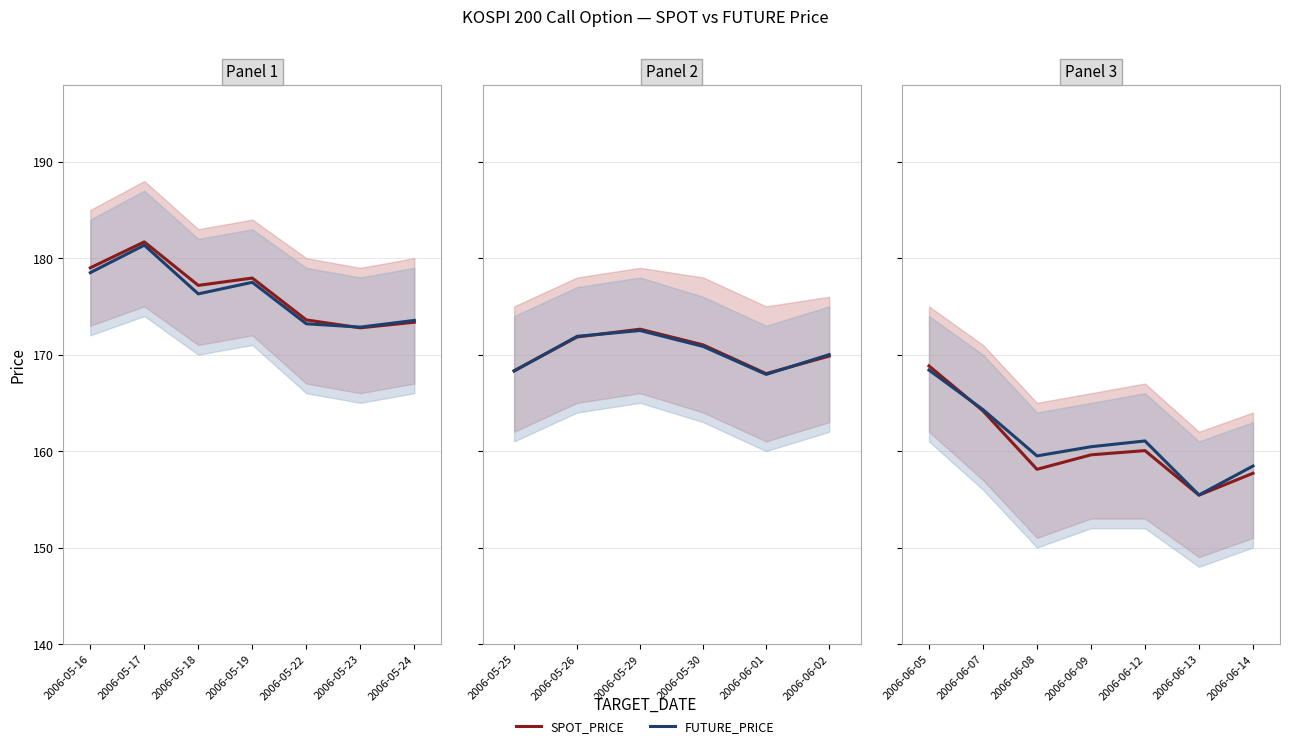

How many data points in FUTURE_PRICE are less than 160?

3